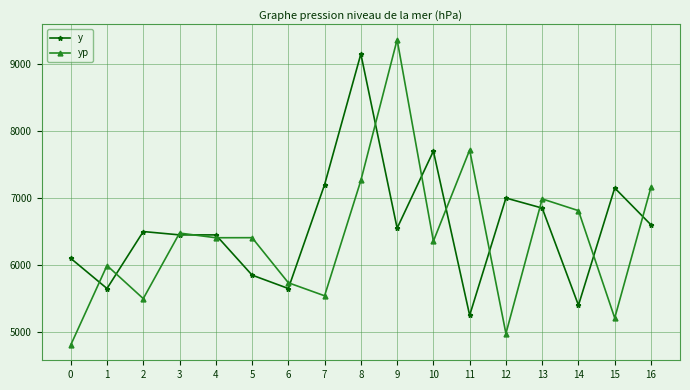

What is the difference between the second highest and minimum values in the y series?

2450.0